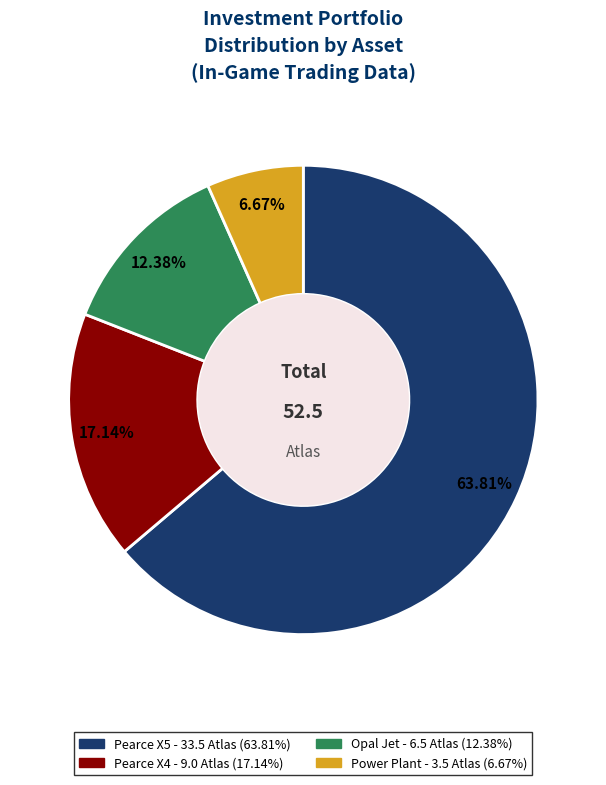

Which category has the smallest portion of the pie?

Power Plant